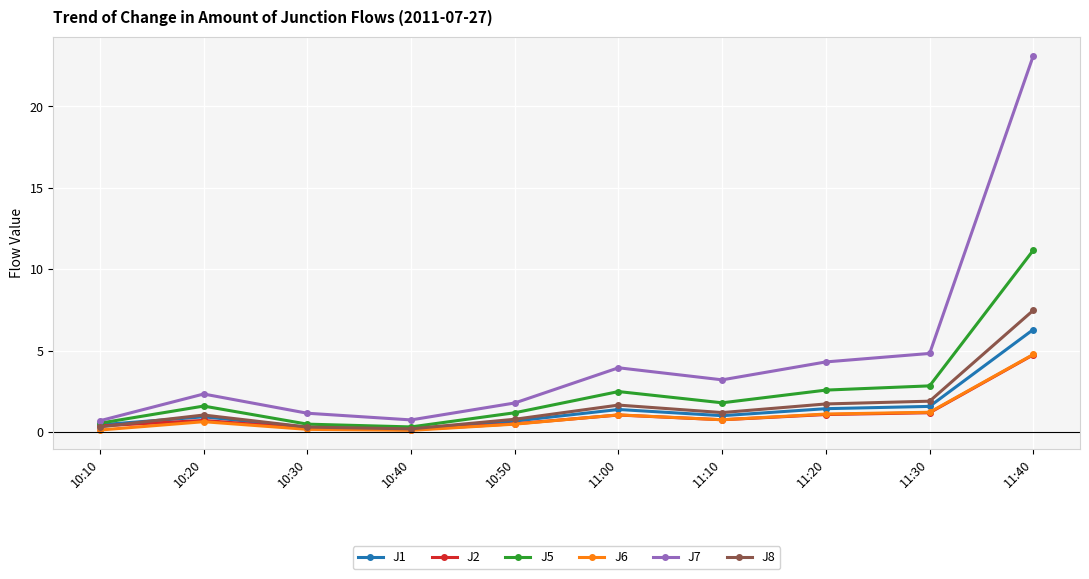

The value of J5 at 10:20 is 2.6. True or false?

False